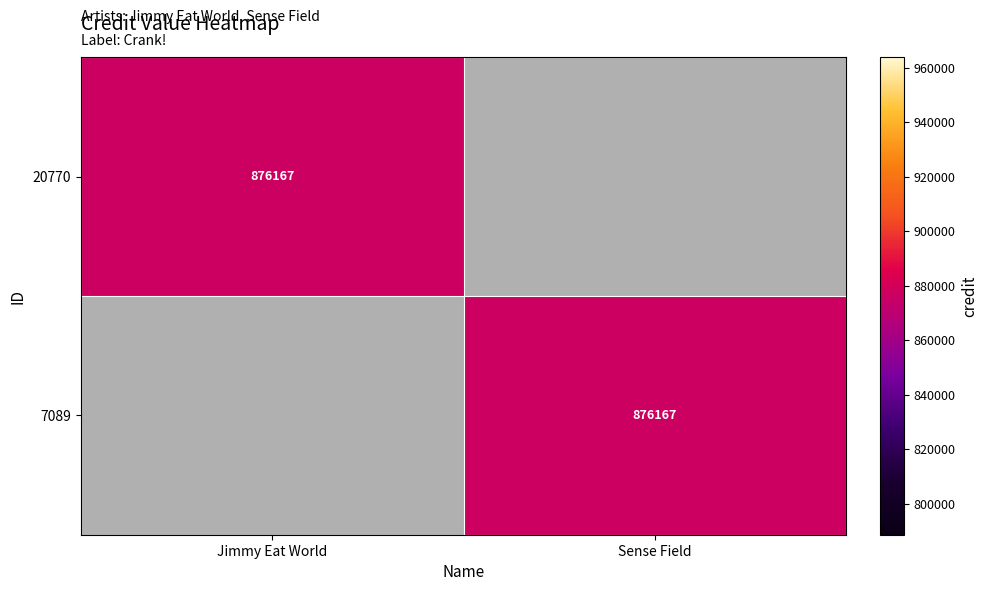

What is the total value across all series at Sense Field?

876167